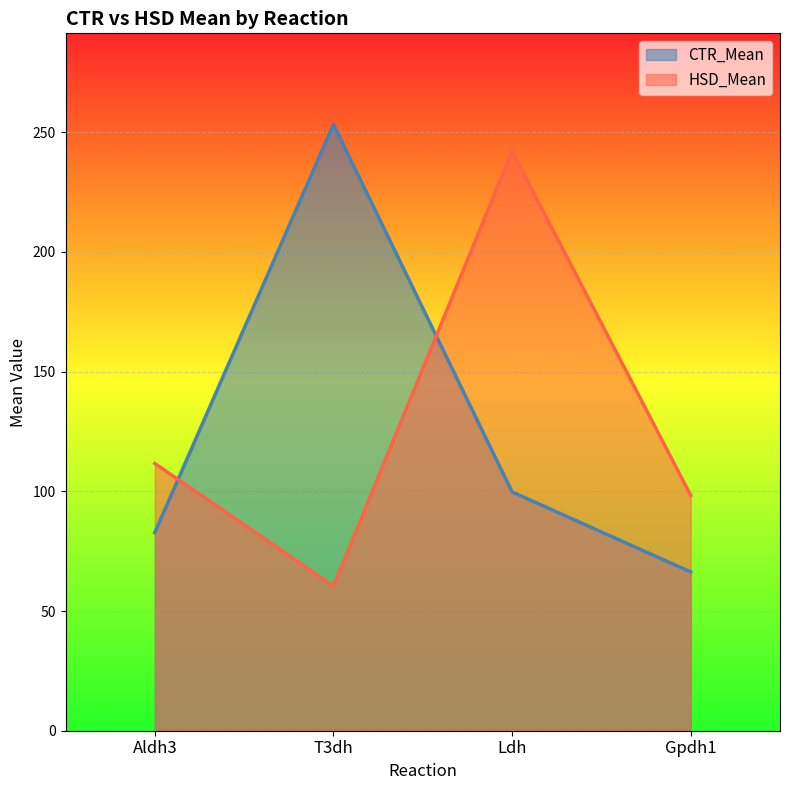

How many values in the HSD_Mean series are below 111?

2